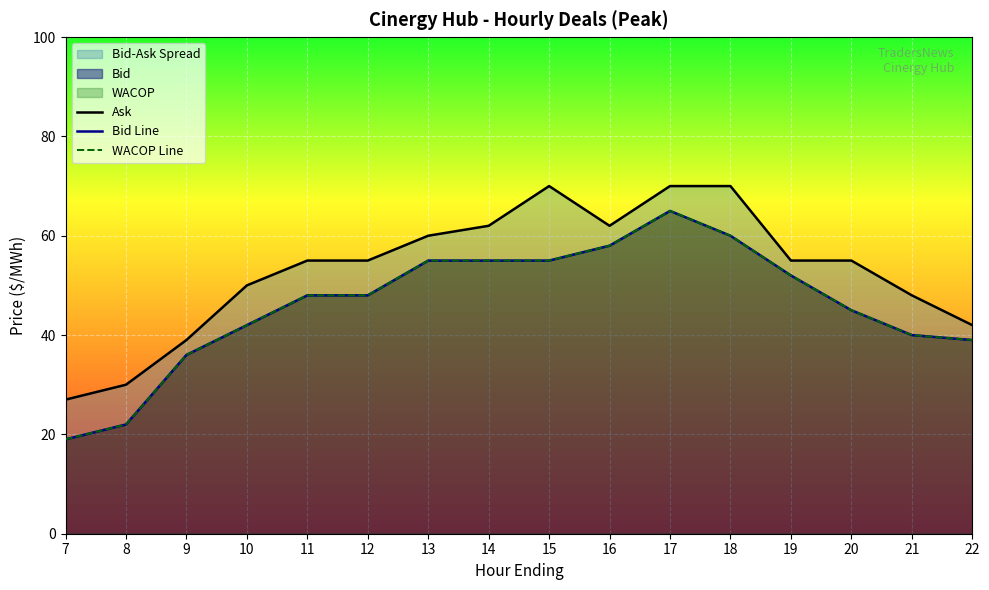

List the series in order of their peak value, highest first.

Ask, Bid Line, WACOP Line